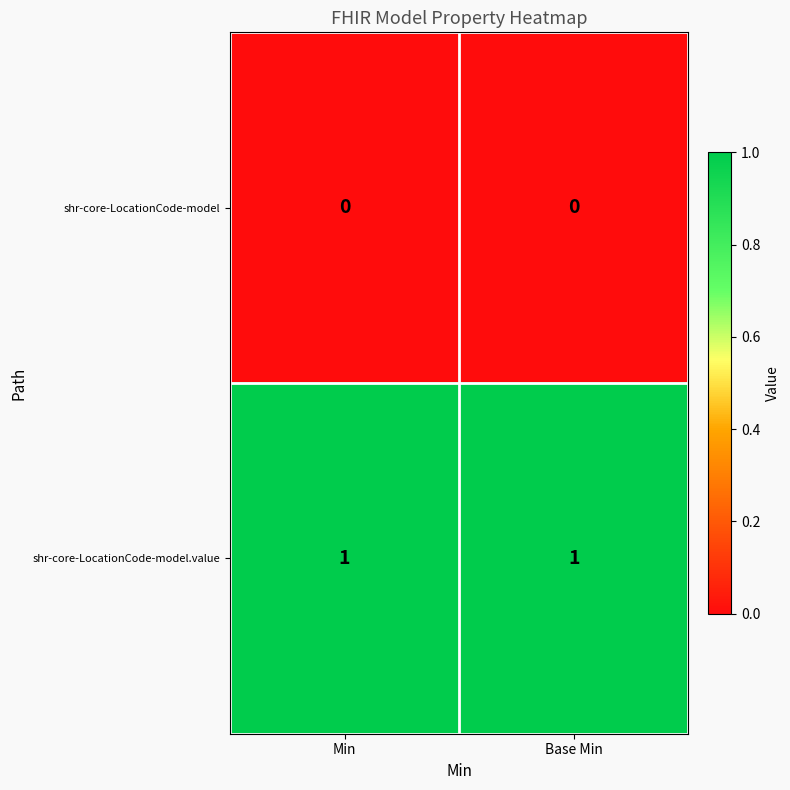

Which series has the largest total across all categories?

shr-core-LocationCode-model.value